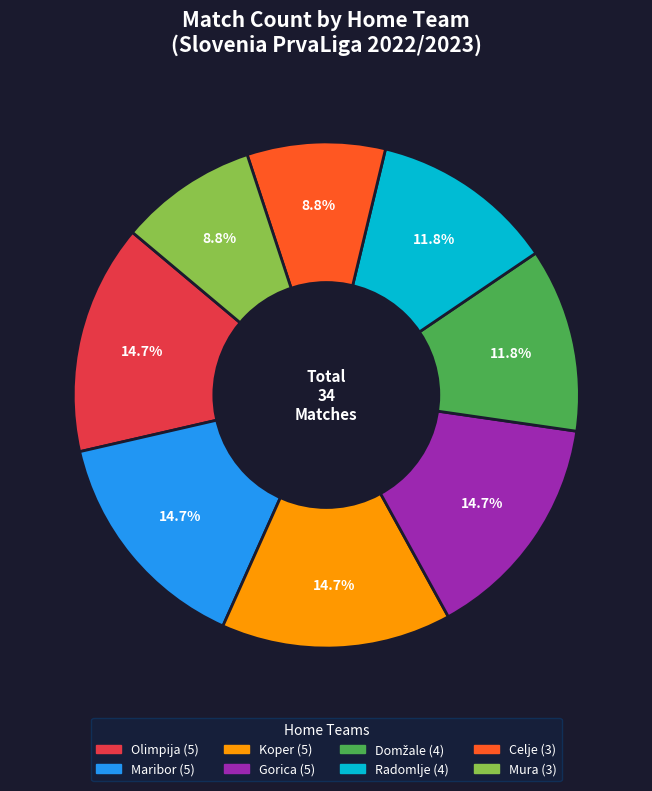

Count the number of slices in the pie.

8